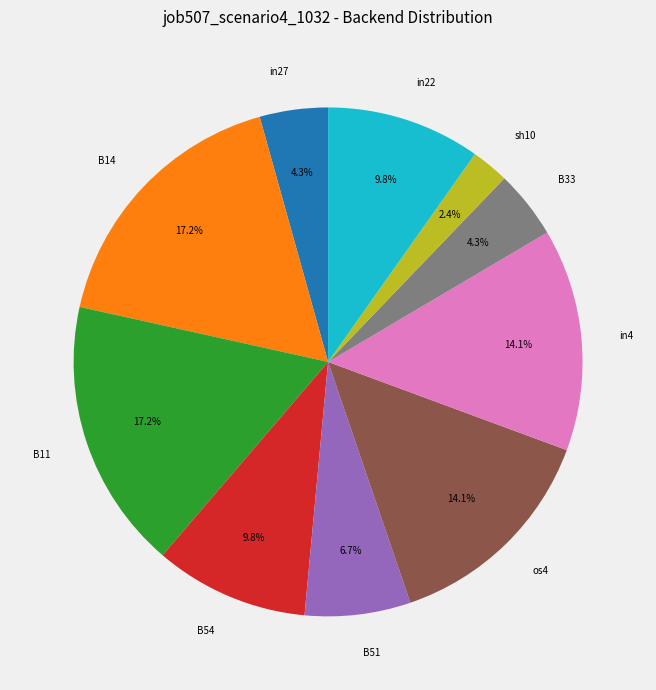

How many slices are in this pie chart?

10